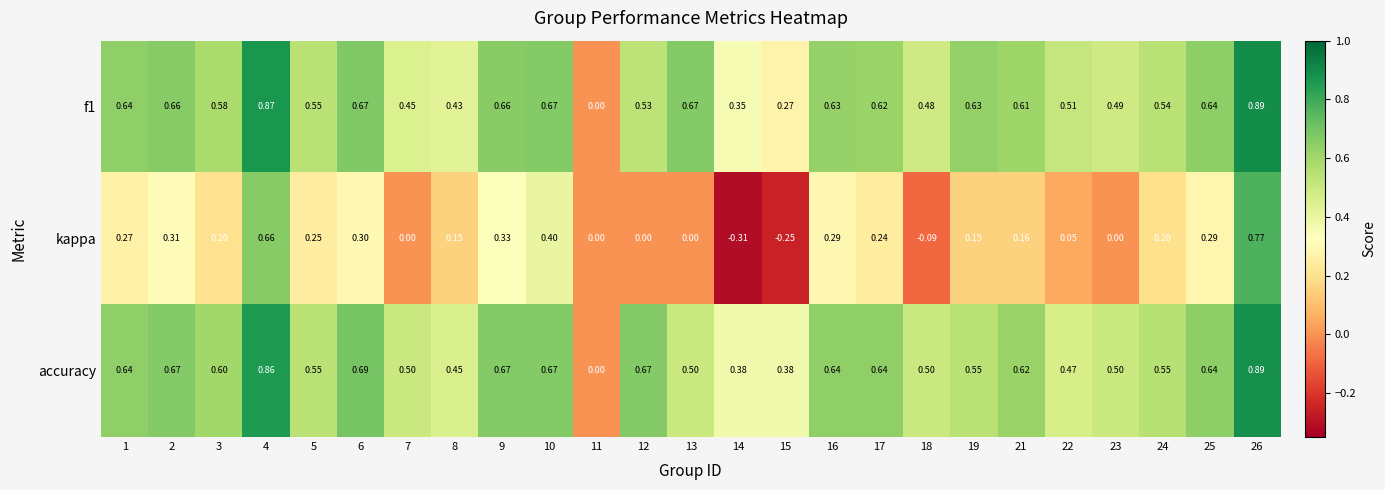

Between 9 and 24, which series saw the biggest shift?

kappa